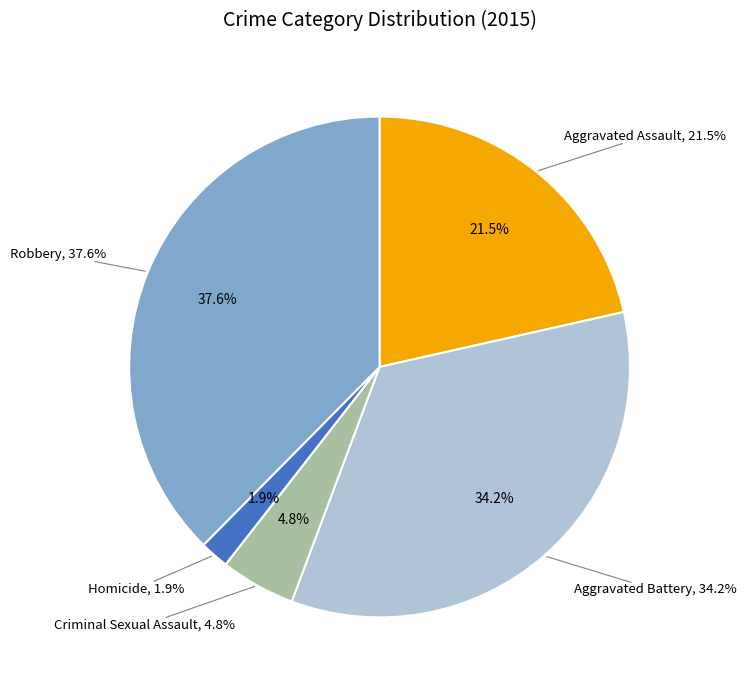

What percentage do Robbery and Criminal Sexual Assault together represent?

42.4%